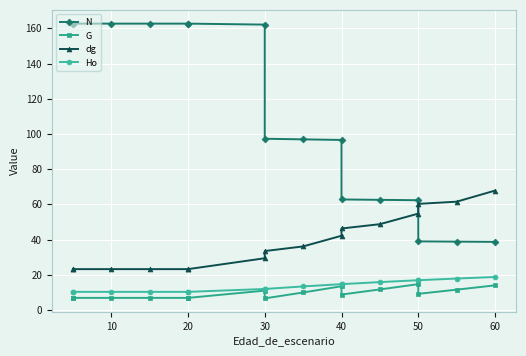

What is the difference between the highest and lowest values at 30?

155.8